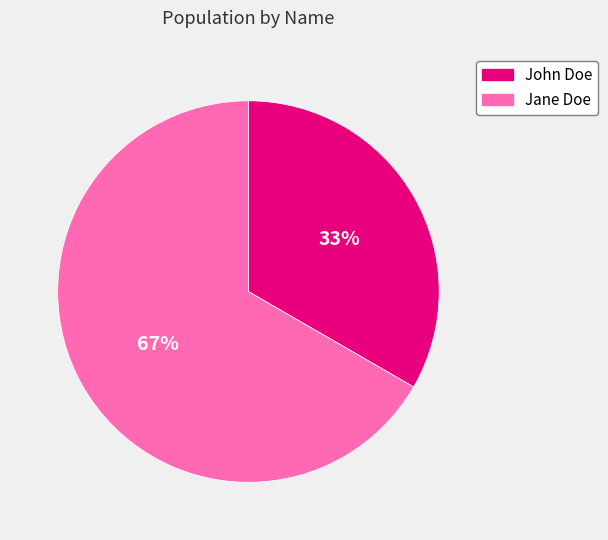

Which has a higher value, John Doe or Jane Doe?

Jane Doe